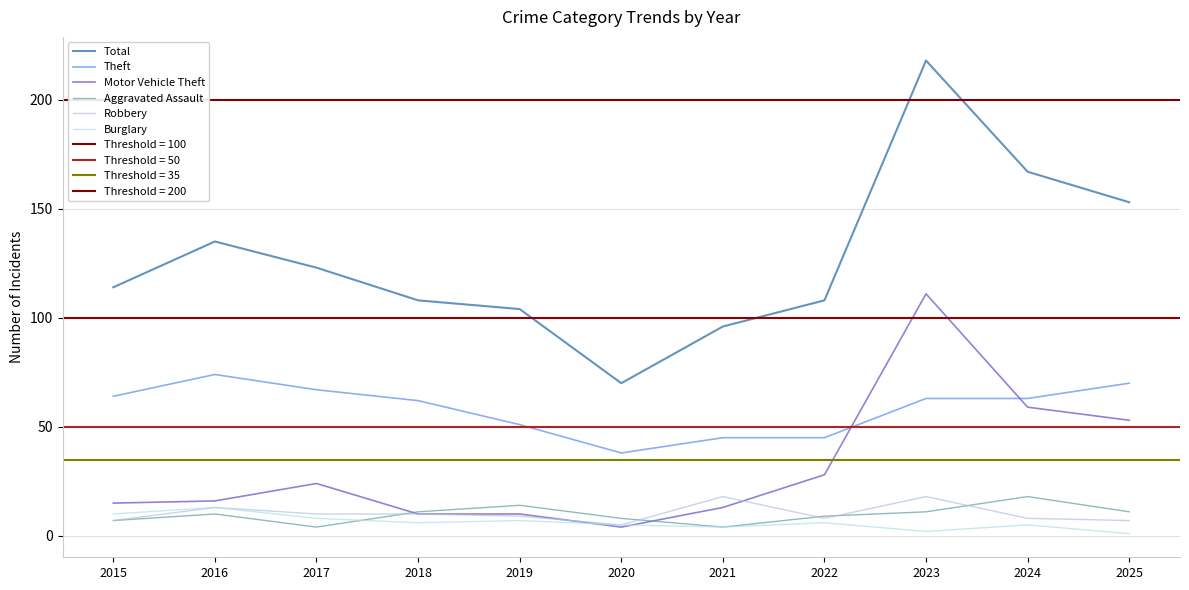

Reading right to left, extract all data points from this chart.

Total: 2025=153	2024=167	2023=218	2022=108	2021=96	2020=70	2019=104	2018=108	2017=123	2016=135	2015=114
Theft: 2025=70	2024=63	2023=63	2022=45	2021=45	2020=38	2019=51	2018=62	2017=67	2016=74	2015=64
Motor Vehicle Theft: 2025=53	2024=59	2023=111	2022=28	2021=13	2020=4	2019=10	2018=10	2017=24	2016=16	2015=15
Aggravated Assault: 2025=11	2024=18	2023=11	2022=9	2021=4	2020=8	2019=14	2018=11	2017=4	2016=10	2015=7
Robbery: 2025=7	2024=8	2023=18	2022=8	2021=18	2020=5	2019=9	2018=10	2017=10	2016=13	2015=7
Burglary: 2025=1	2024=5	2023=2	2022=6	2021=4	2020=5	2019=7	2018=6	2017=8	2016=13	2015=10